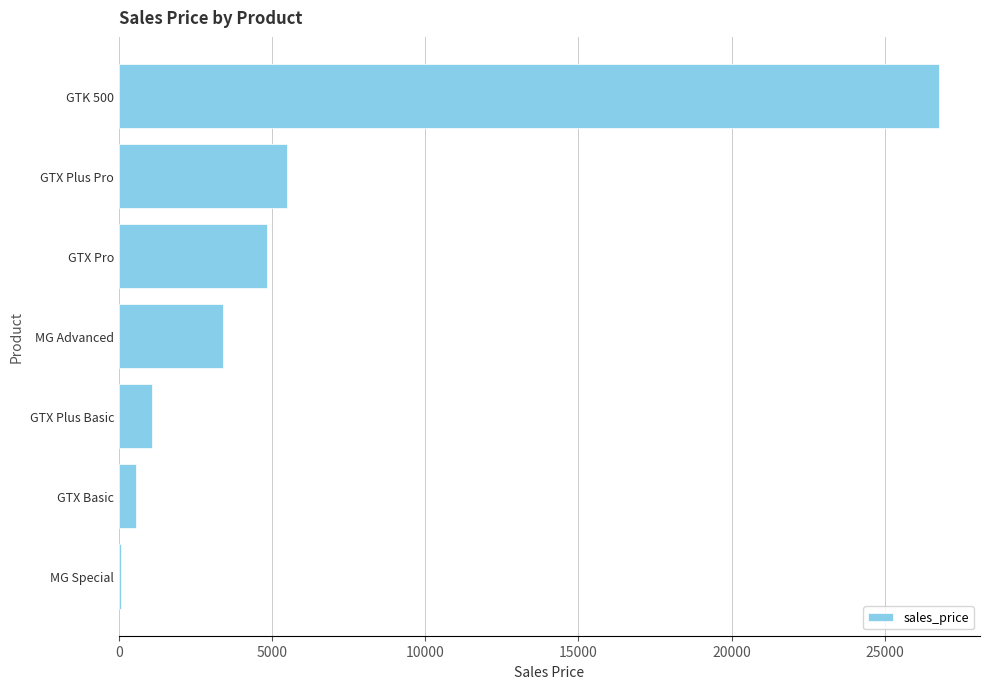

What is the sum of all values?

42165